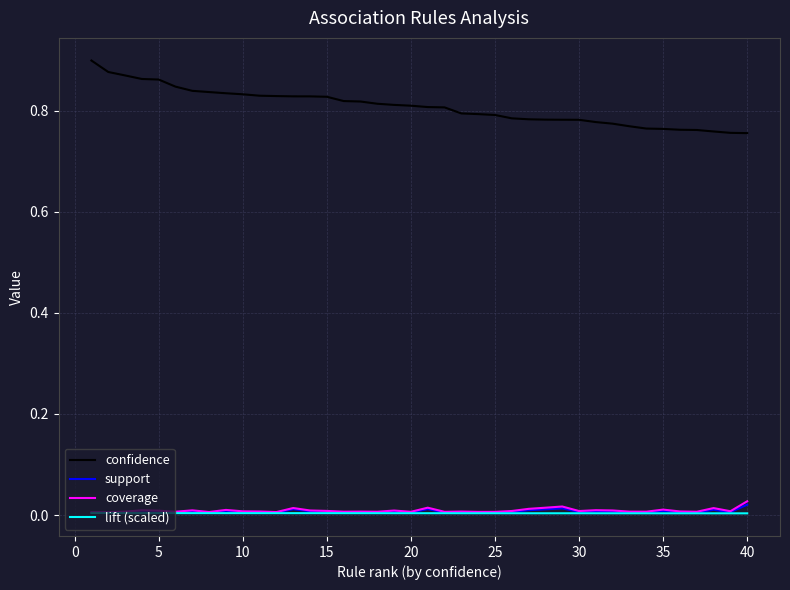

True or false: lift (scaled) and confidence intersect in this chart.

False